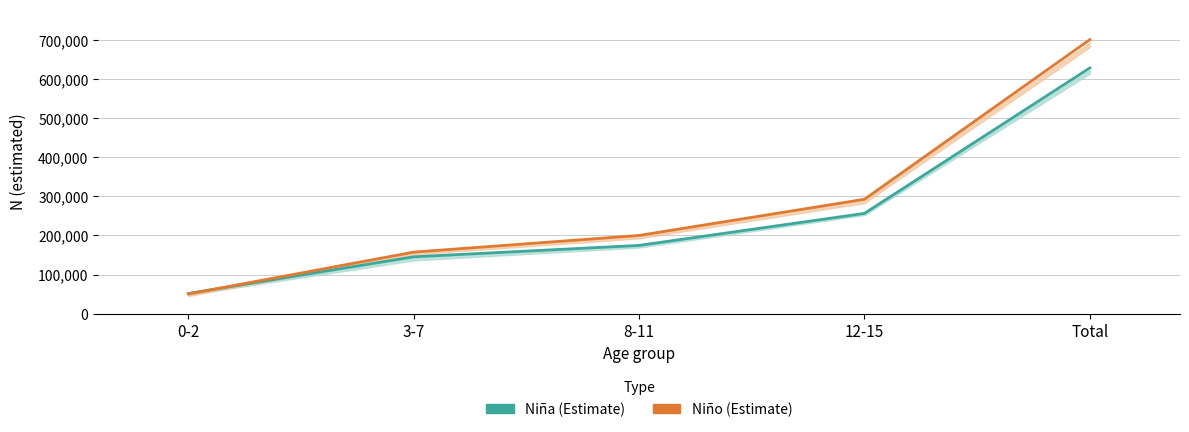

True or false: Niño N (estimada) has more than 0 interior local peaks.

False